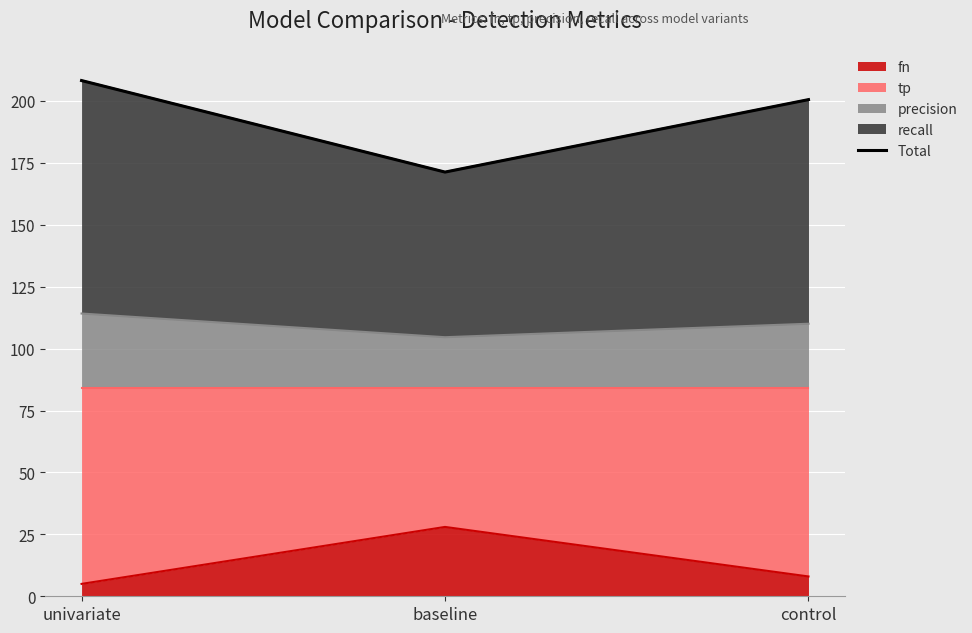

What is the change in value from baseline to control?

+29.2